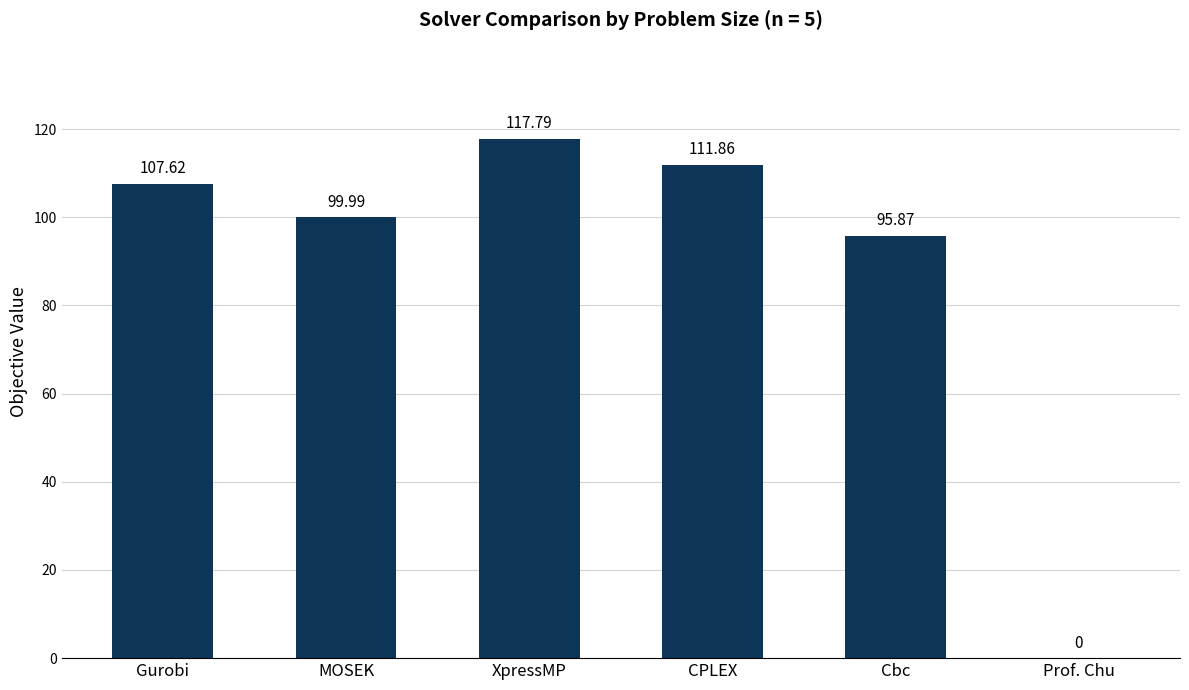

What is the sum of the values at Cbc and CPLEX?

207.7